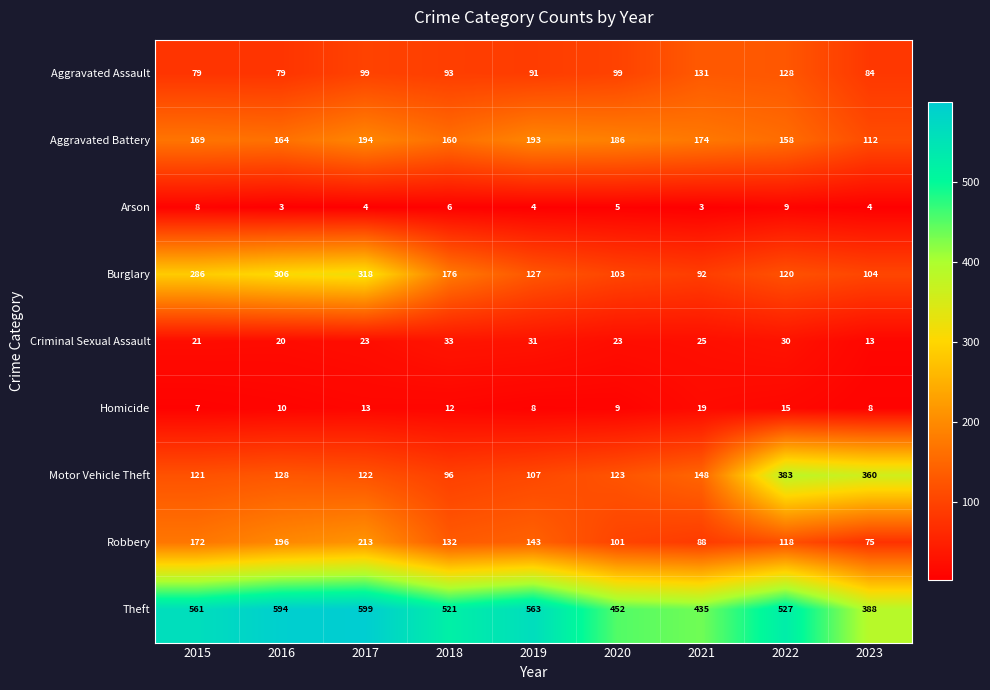

True or false: Robbery has a value of 21 at 2021.

False